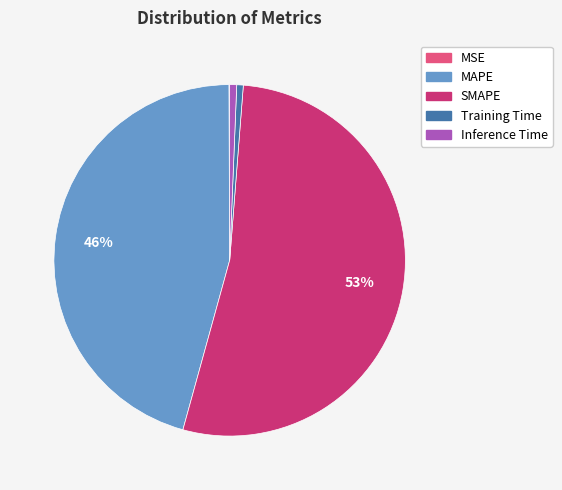

Between Inference Time and SMAPE, which is larger?

SMAPE